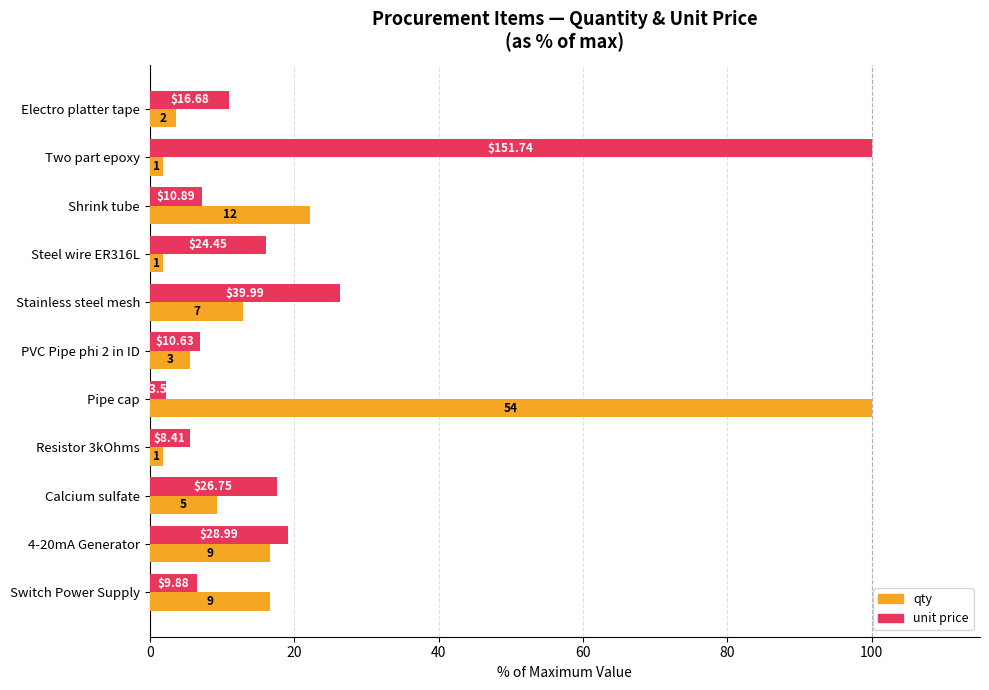

What are all the series names shown in the legend?

qty, unit price